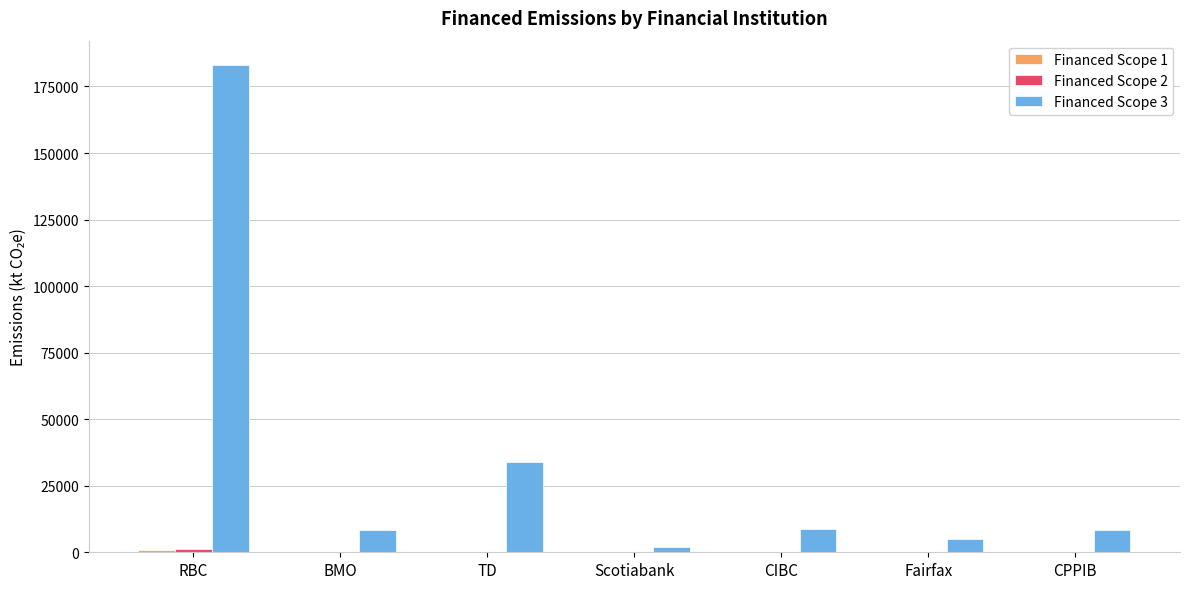

What is the spread (max minus min) of values at BMO?

8333.9